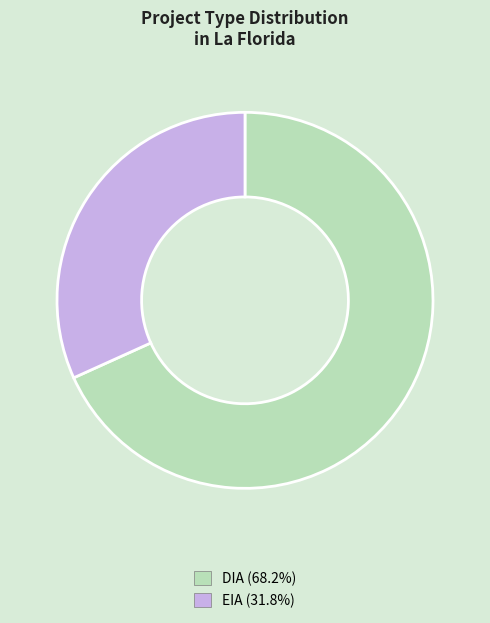

Approximately how many times larger is the value at EIA compared to DIA?

0.5